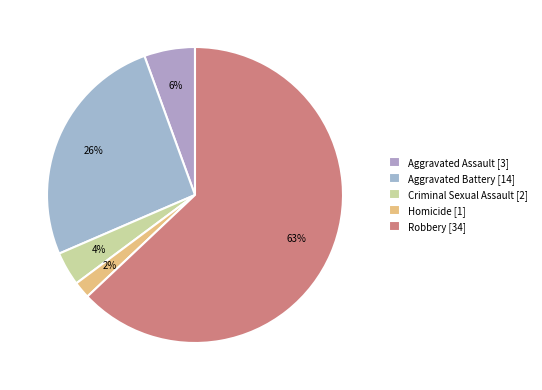

True or false: Robbery accounts for 63% of the total.

True